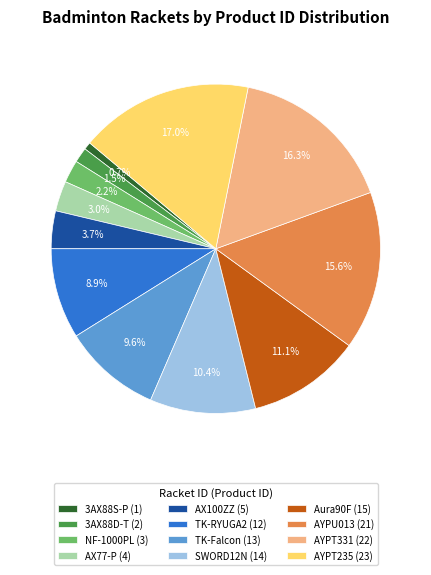

What is the ratio of the value at AYPT235 to the value at NF-1000PL?

7.7